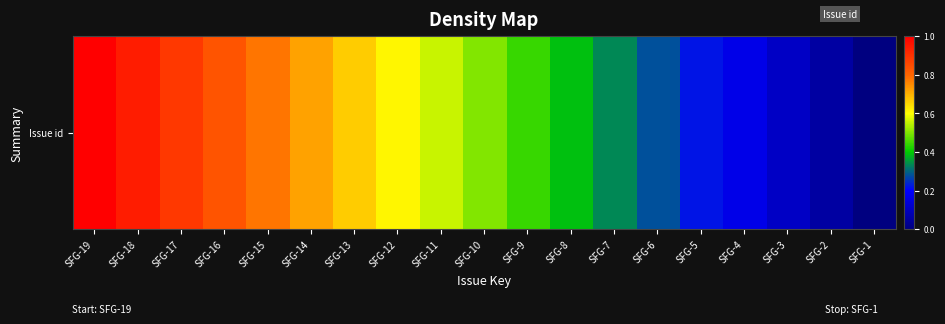

The value at SFG-7 is 0.2. True or false?

False